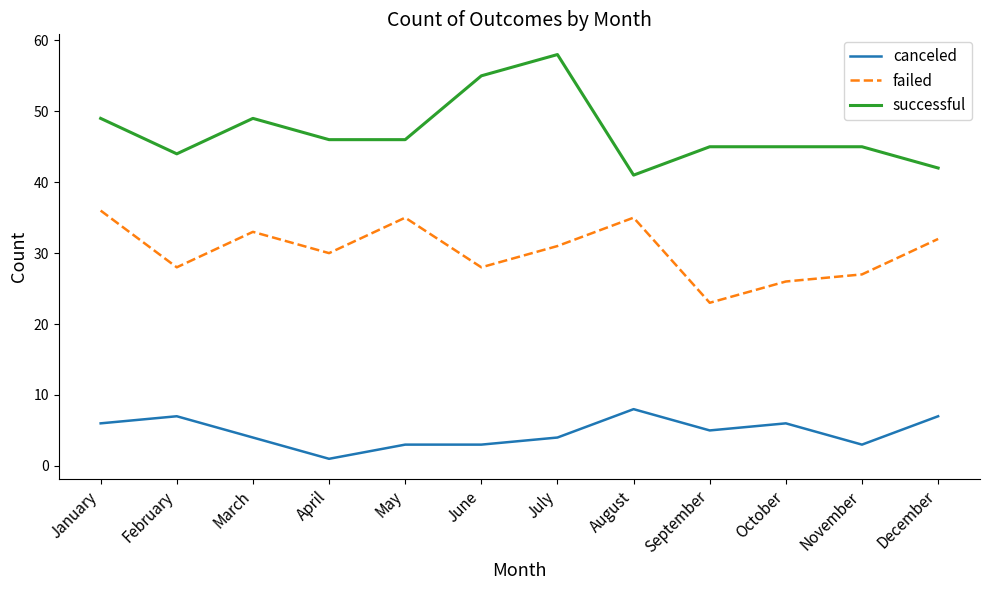

How many distinct data groups are displayed?

3